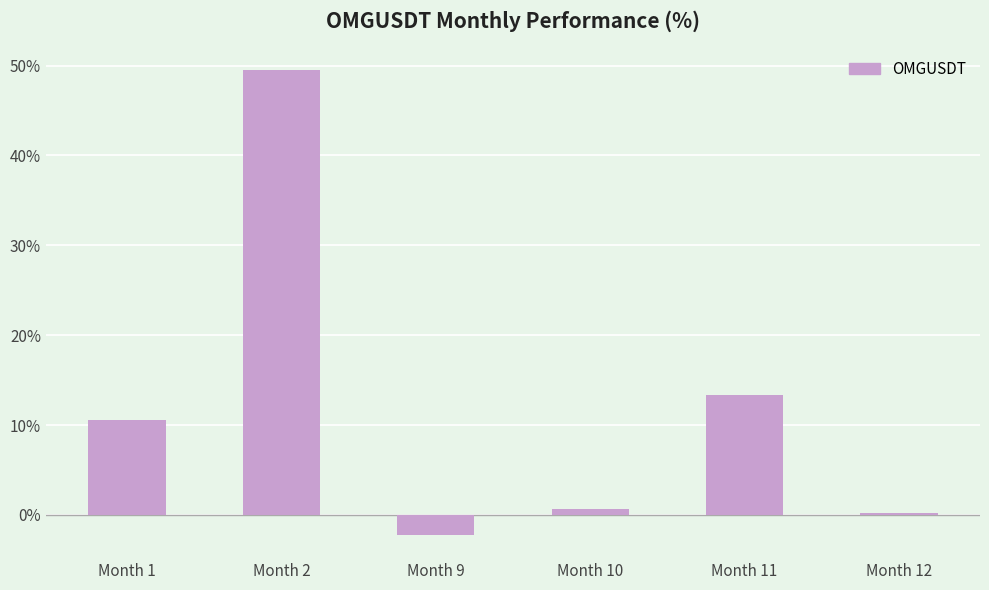

Which label corresponds to the largest value in the chart?

Month 2